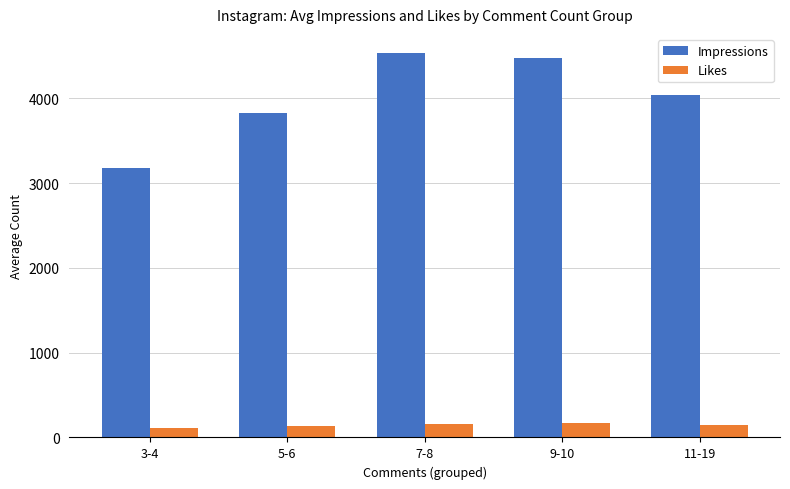

Which series has the largest range (max minus min)?

Impressions